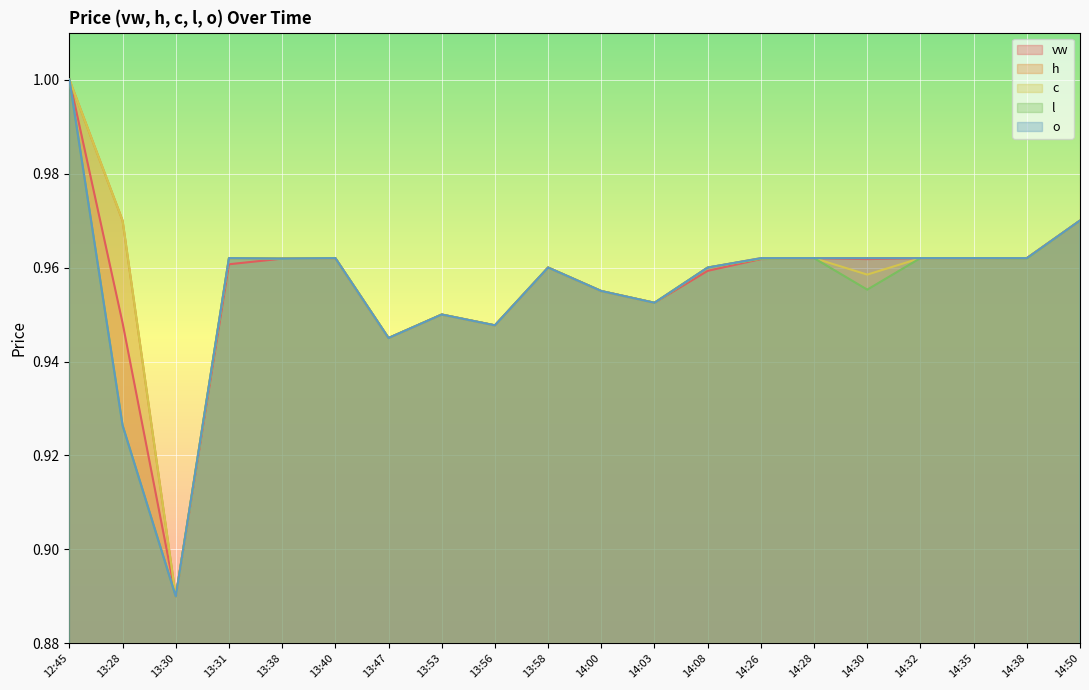

How many distinct data groups are displayed?

5